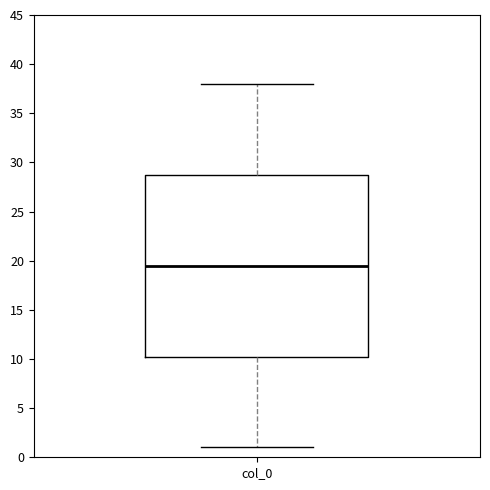

Where does the upper whisker of the box for col_0 end on the y-axis? The values are not printed on the chart, so give them approximately, as read against the axis.

38.0